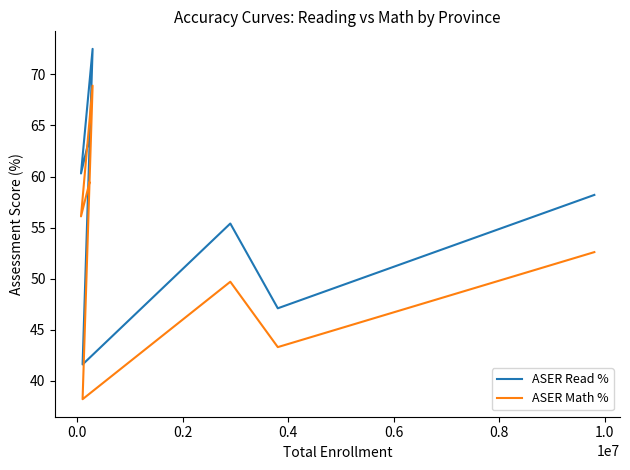

True or false: ASER Math % and ASER Read % cross at least once.

False